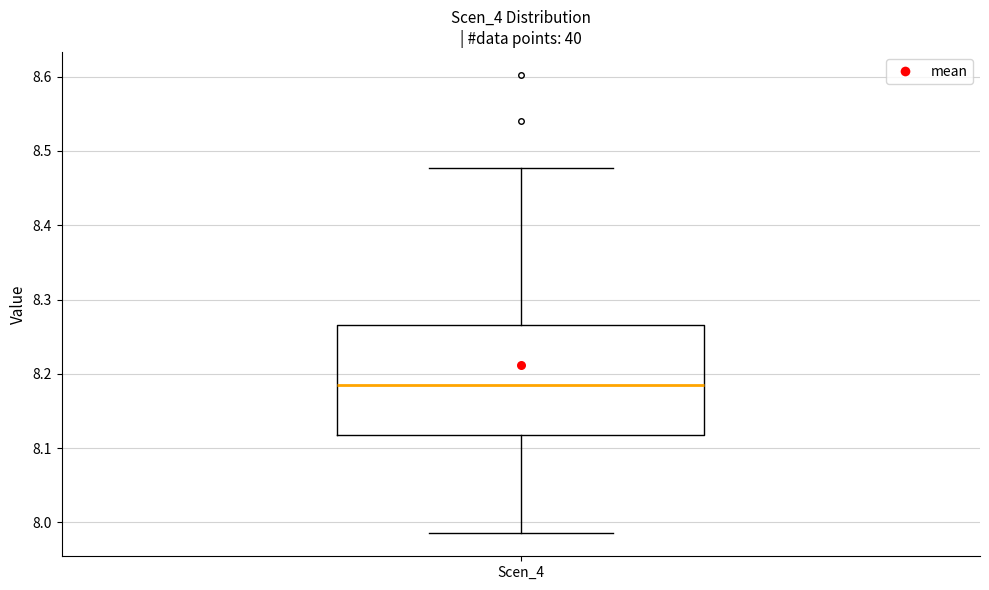

Where is the upper edge of the box for Scen_4 on the y-axis? The values are not printed on the chart, so give them approximately, as read against the axis.

8.27